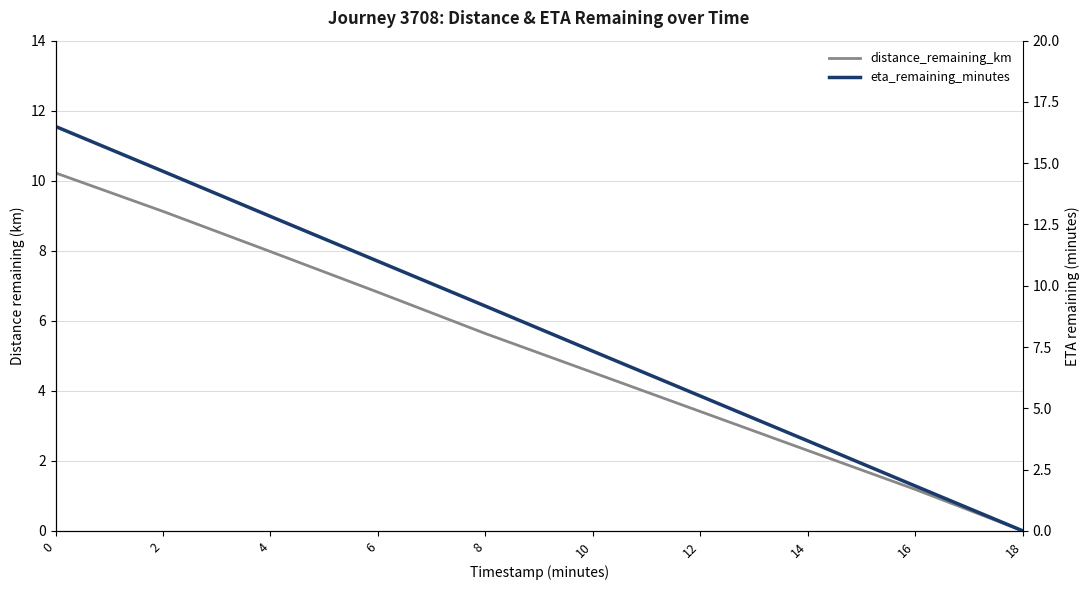

What is the sum of all distance_remaining_km values?

51.2